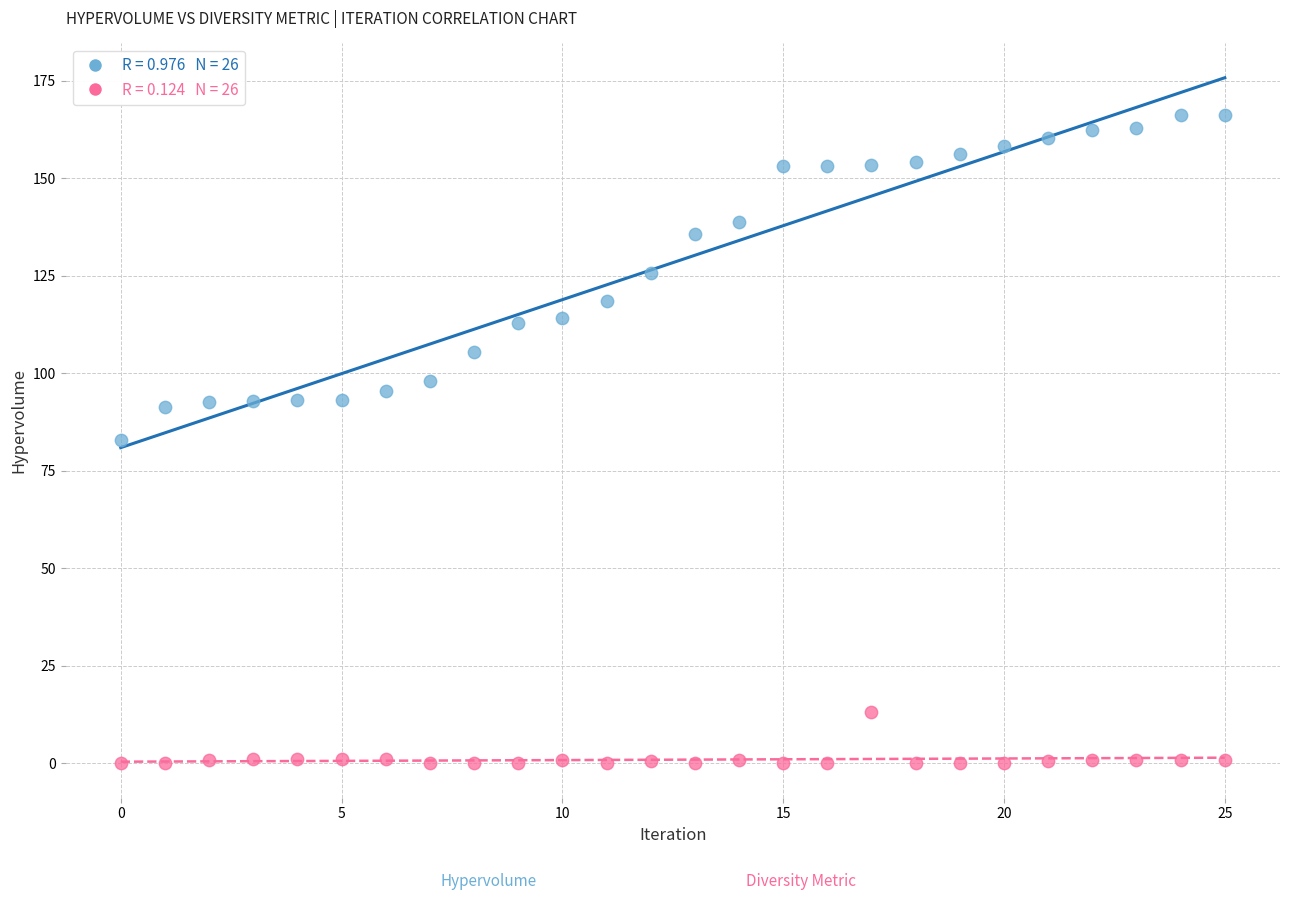

Across all data points, what is the range of Y values (max minus min)?

166.2